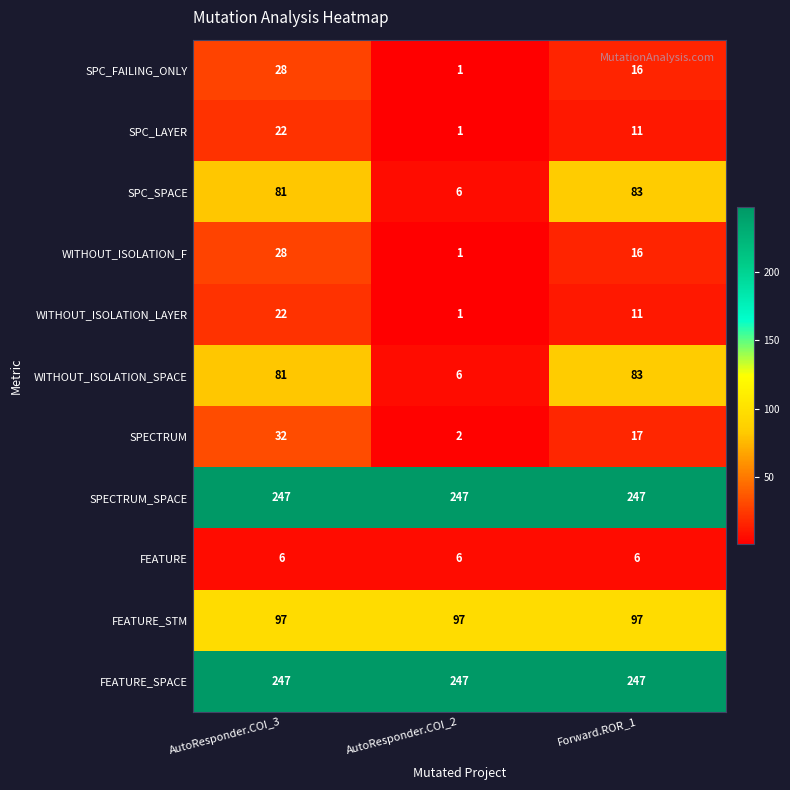

What is the average value of the SPC_LAYER series?

11